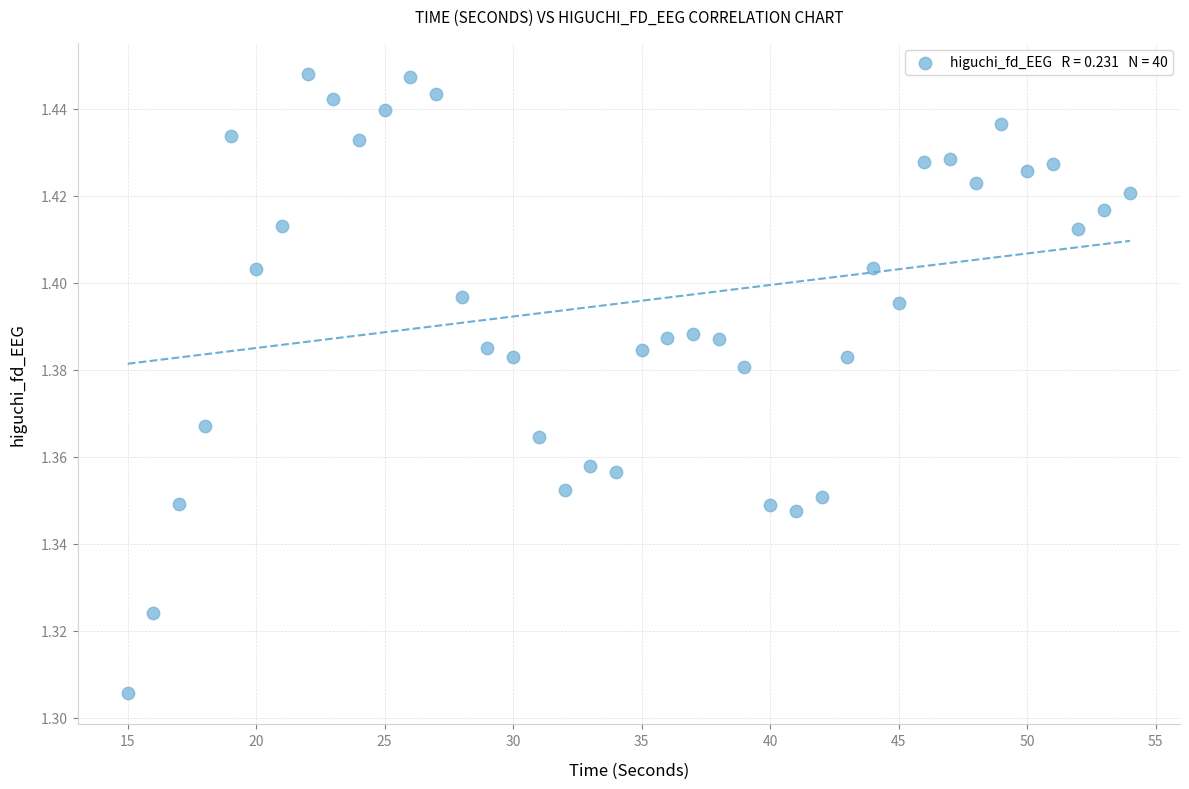

How many data points are displayed?

40